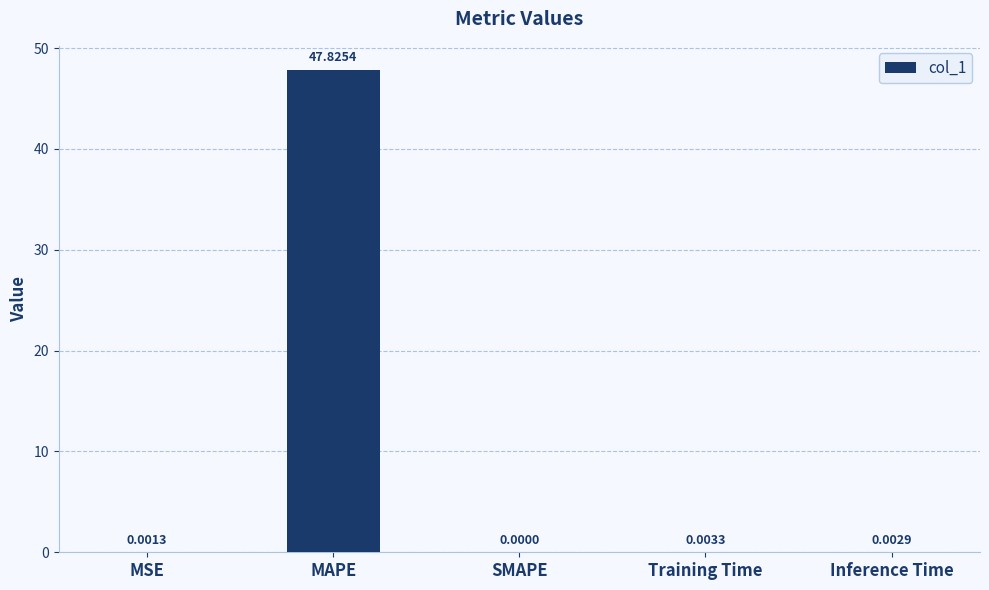

What is the sum of all values?

47.8